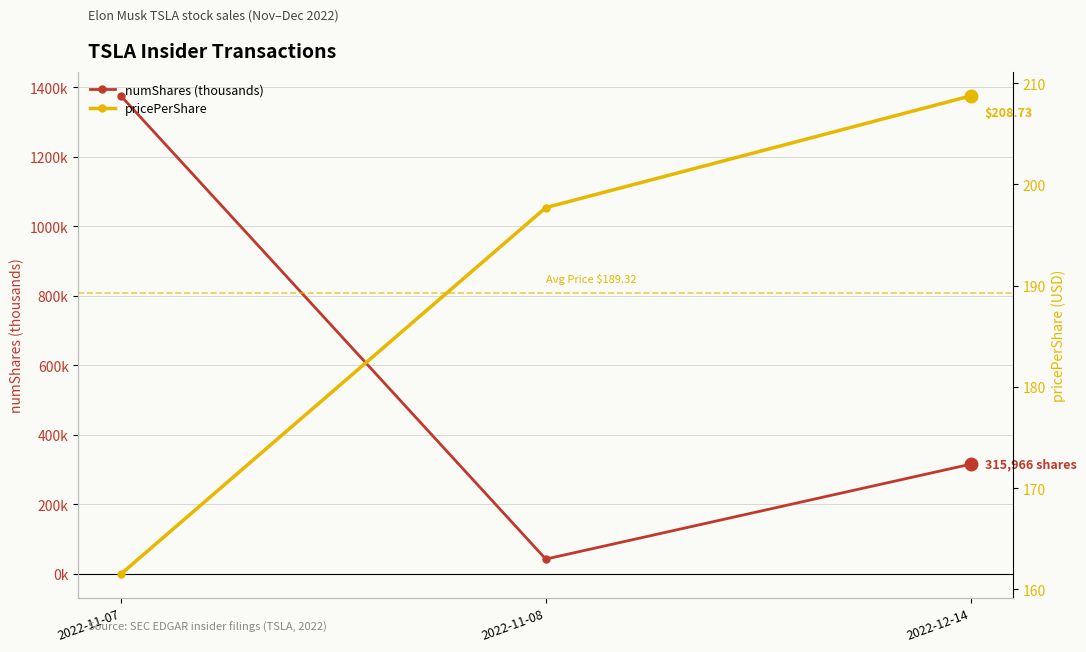

Reading right to left, list all the values displayed in this chart.

numShares (thousands): 2022-12-14=316.0	2022-11-08=42.9	2022-11-07=1375.5
pricePerShare: 2022-12-14=208.7	2022-11-08=197.7	2022-11-07=161.5